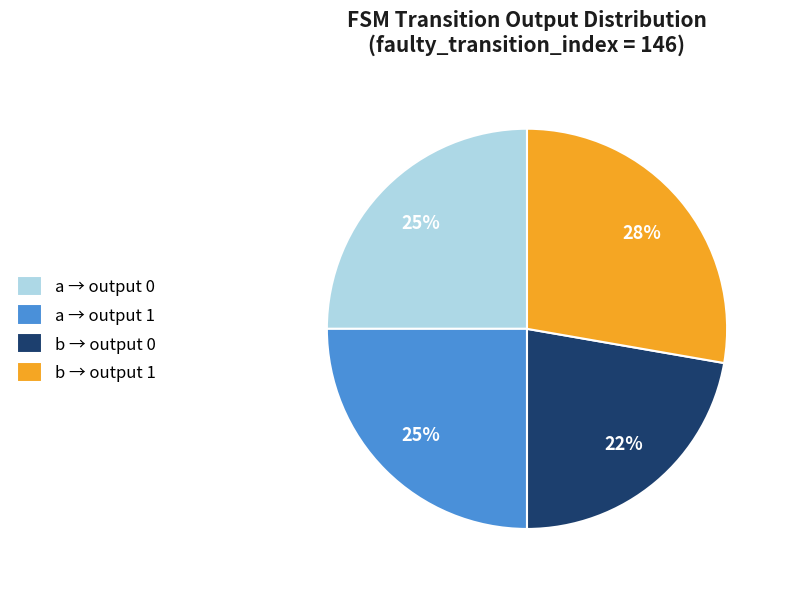

The b → output 1 slice represents 28% of the pie. True or false?

True